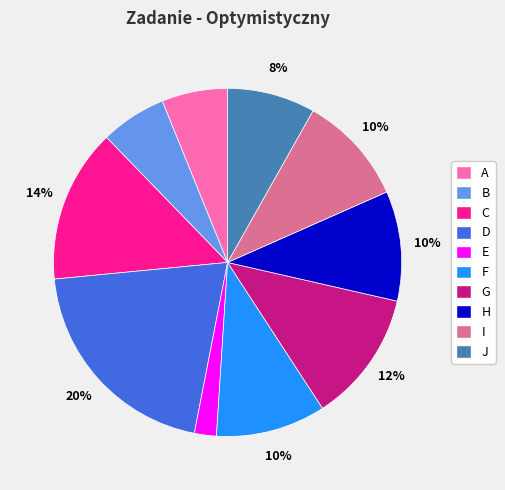

Count the number of slices in the pie.

10